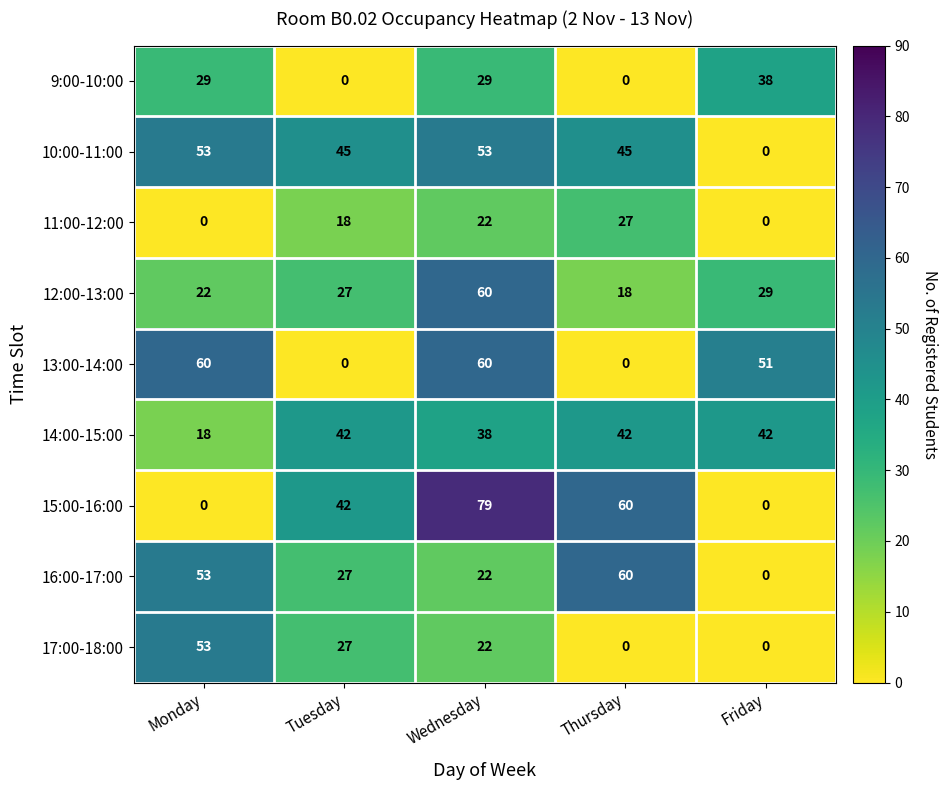

Which series has the widest spread of values?

15:00-16:00